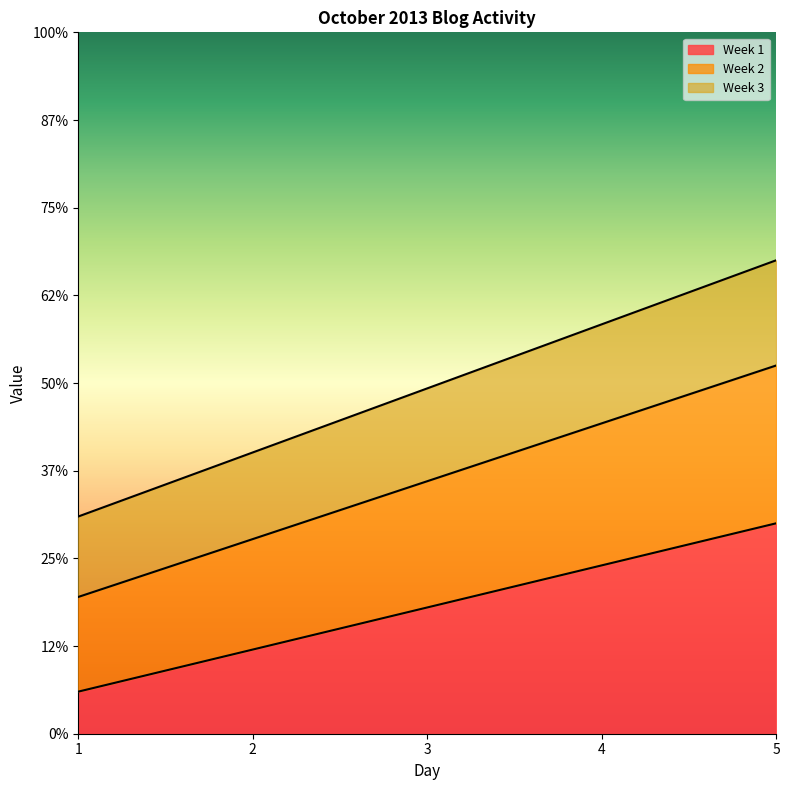

List the labels in order of Week 1 value, largest first.

5, 4, 3, 2, 1